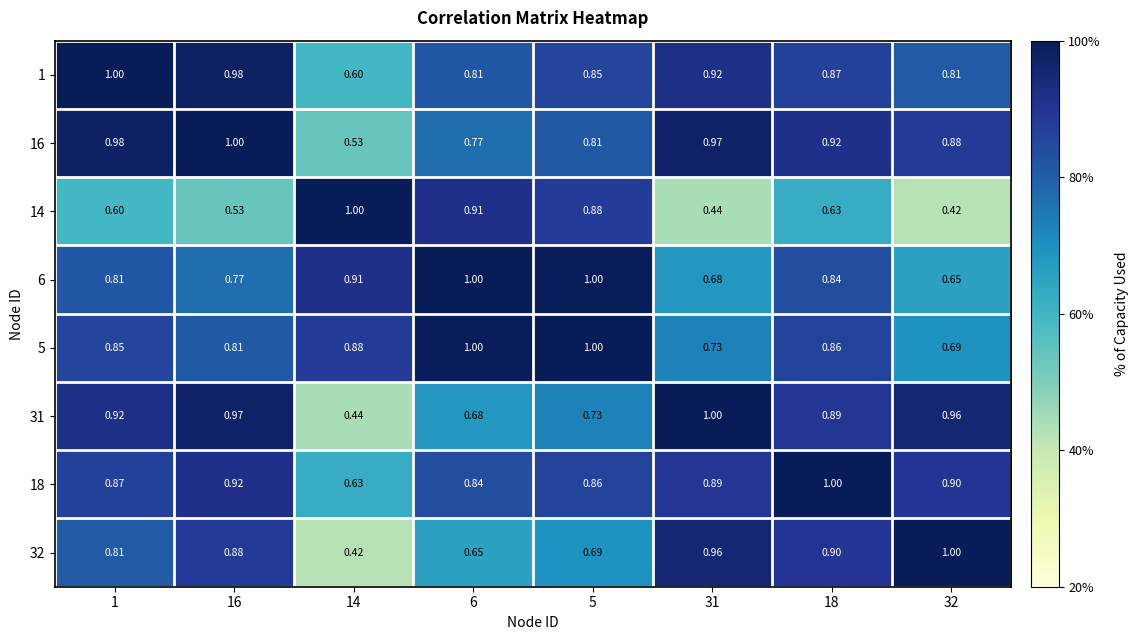

Is the value of 14 at 5 greater than the value of 5 at 31?

Yes